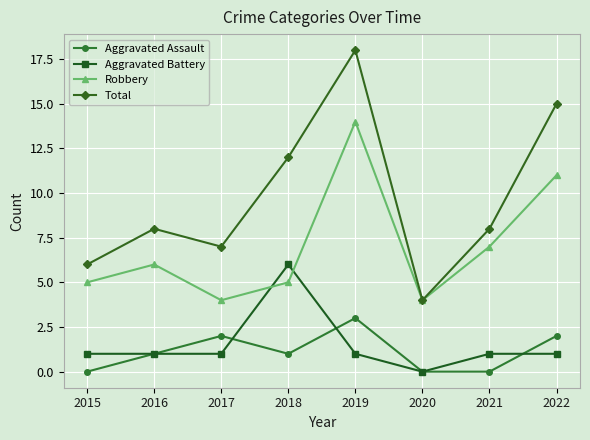

In Aggravated Assault, how many points are higher than both neighbors (excluding endpoints)?

2